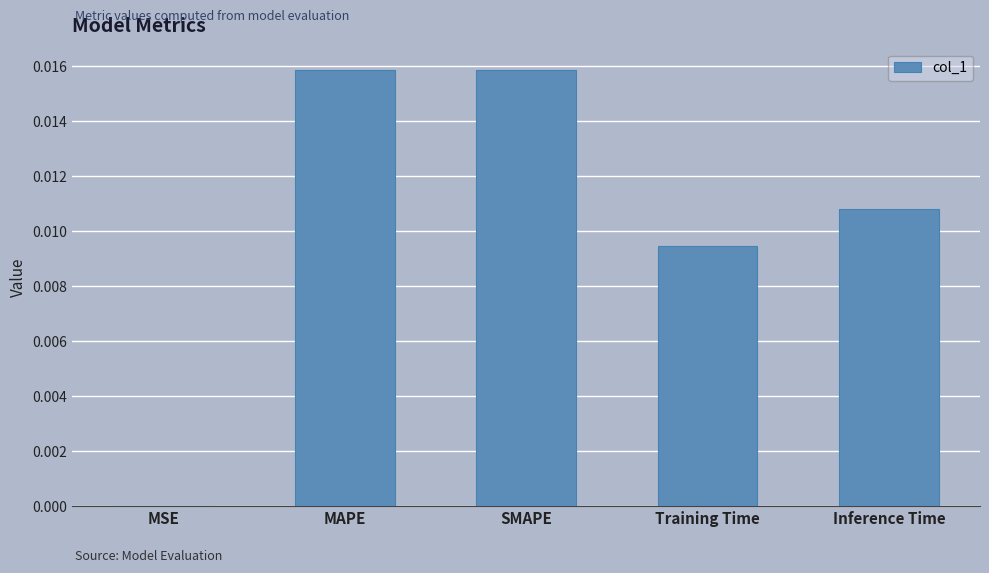

How many categories are shown in the chart?

5